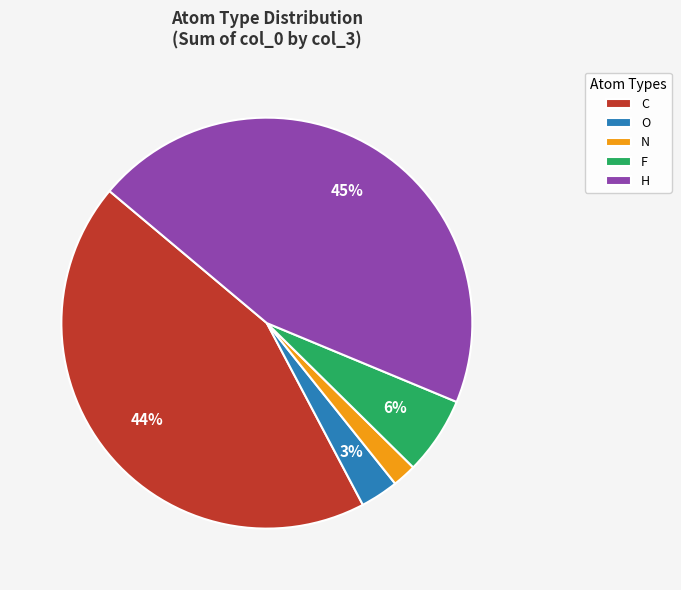

Does any single category account for the majority?

No